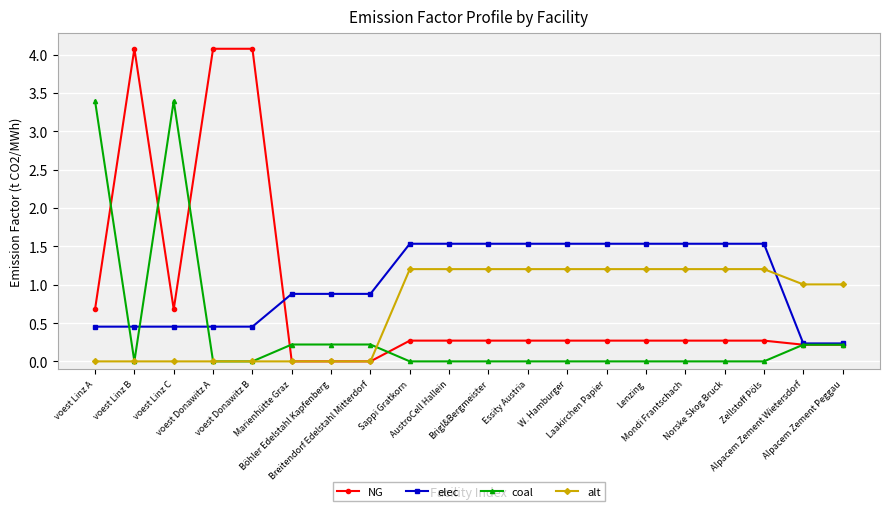

What is the maximum value shown in the chart?

4.1